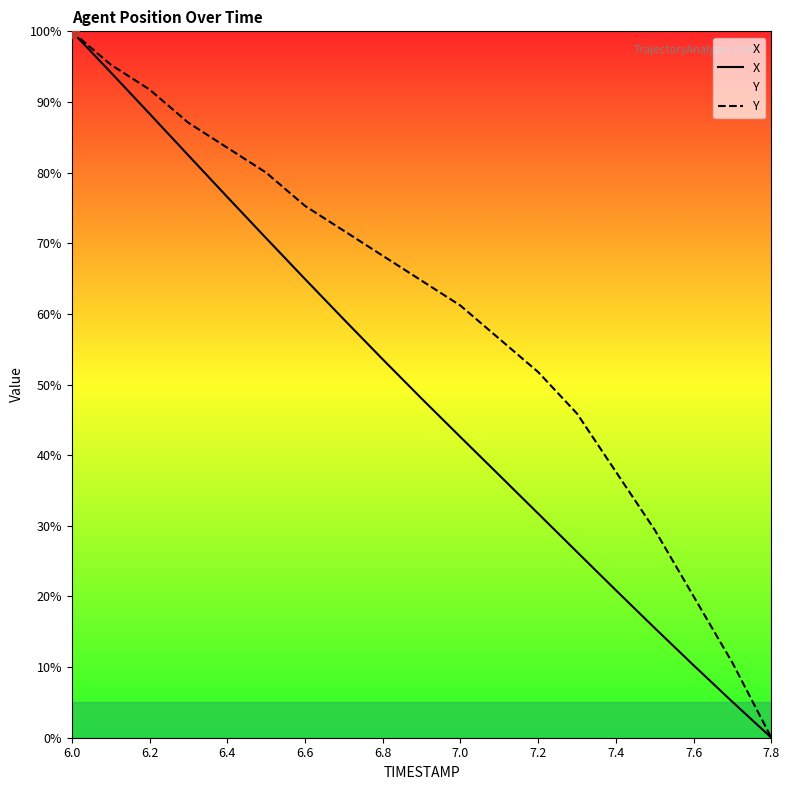

Does the chart display data point markers on the line(s)?

No